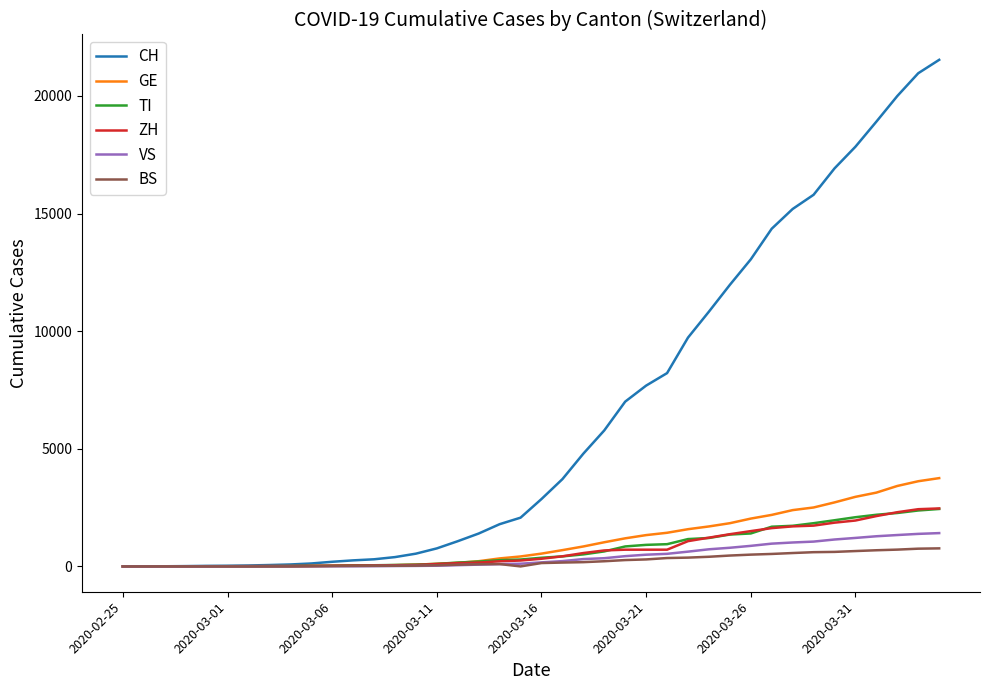

What is the greatest value displayed?

21534